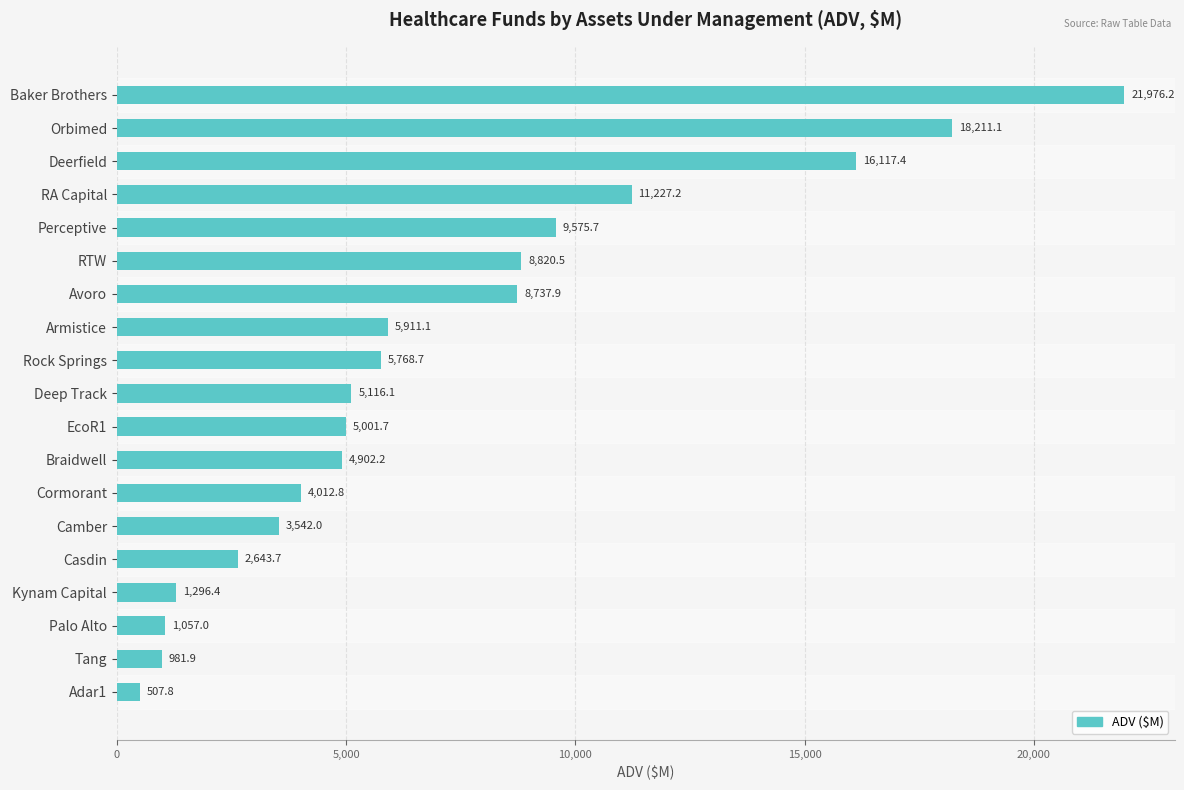

At which label is the value closest to 11242?

RA Capital